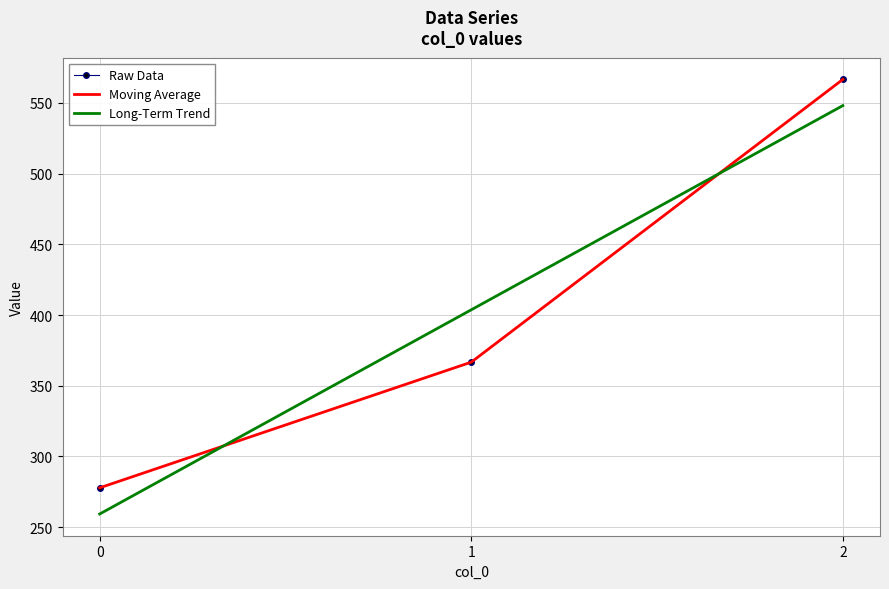

Which series has the largest total across all categories?

Long-Term Trend